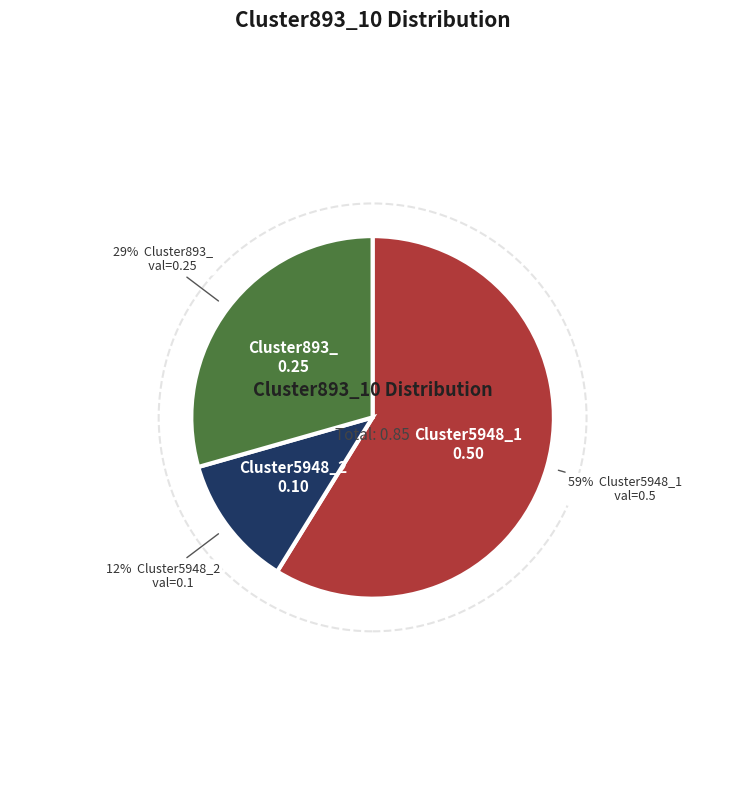

Is Cluster893_ the majority of the pie?

No